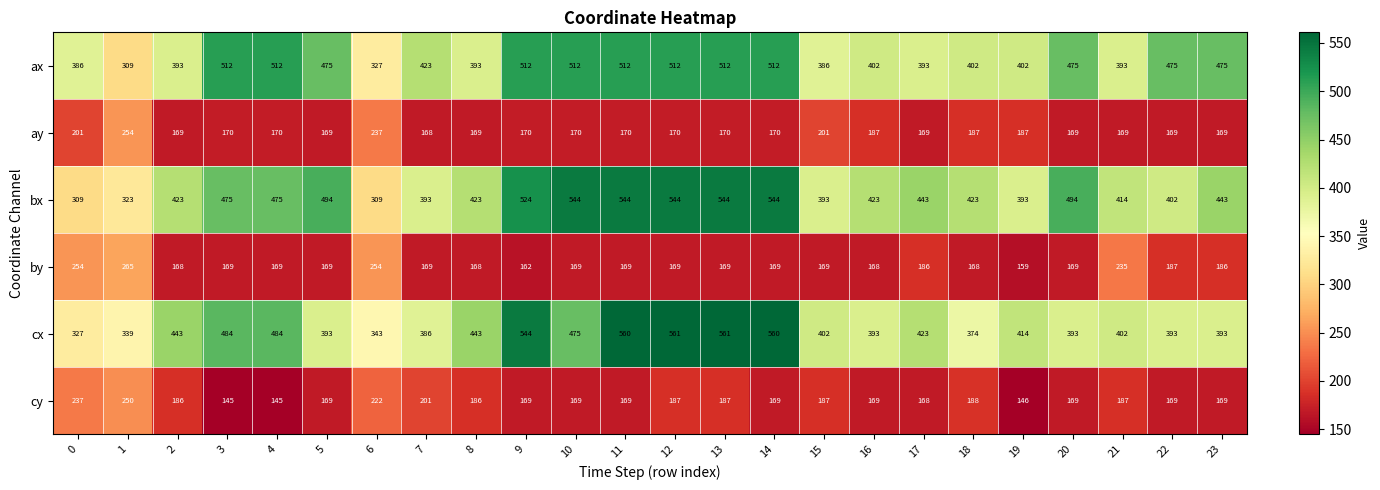

The cx series shows 339 at 1. True or false?

True